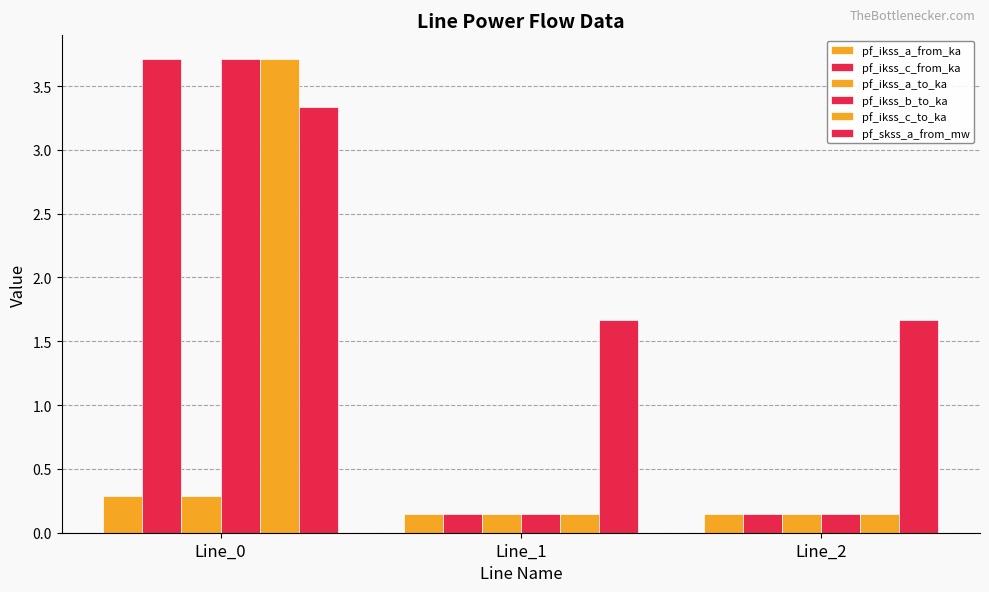

Count the number of data series in this chart.

6